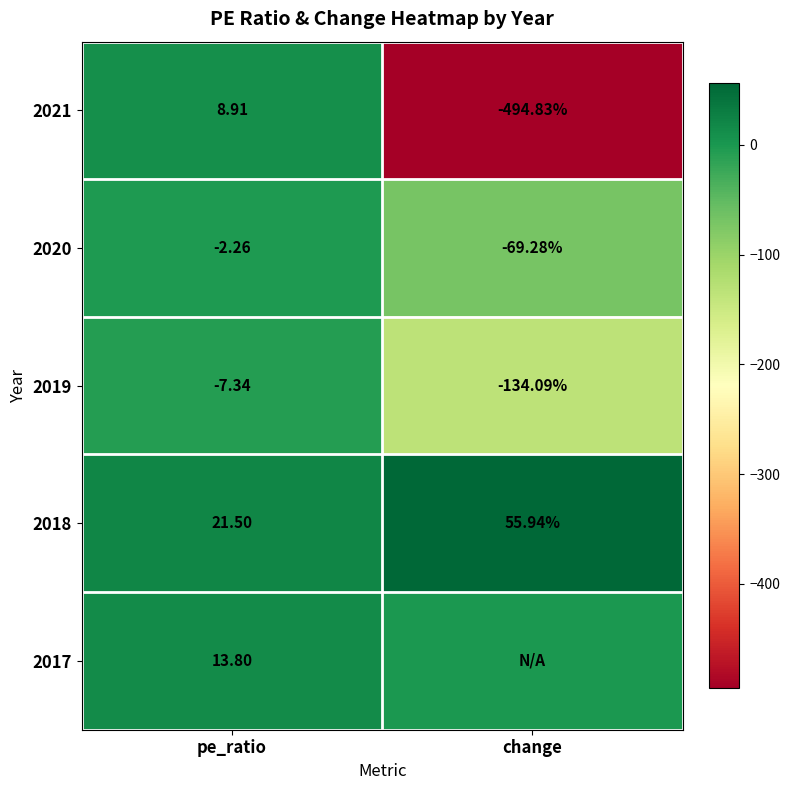

Is the value of 2021 at change greater than the value of 2018 at change?

No